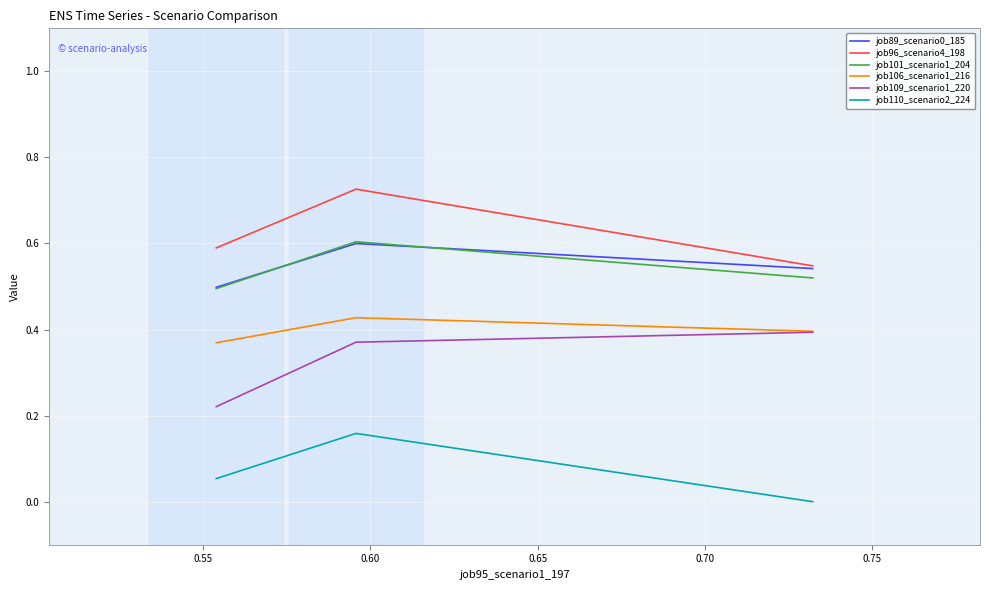

Which series has the largest total across all categories?

job96_scenario4_198